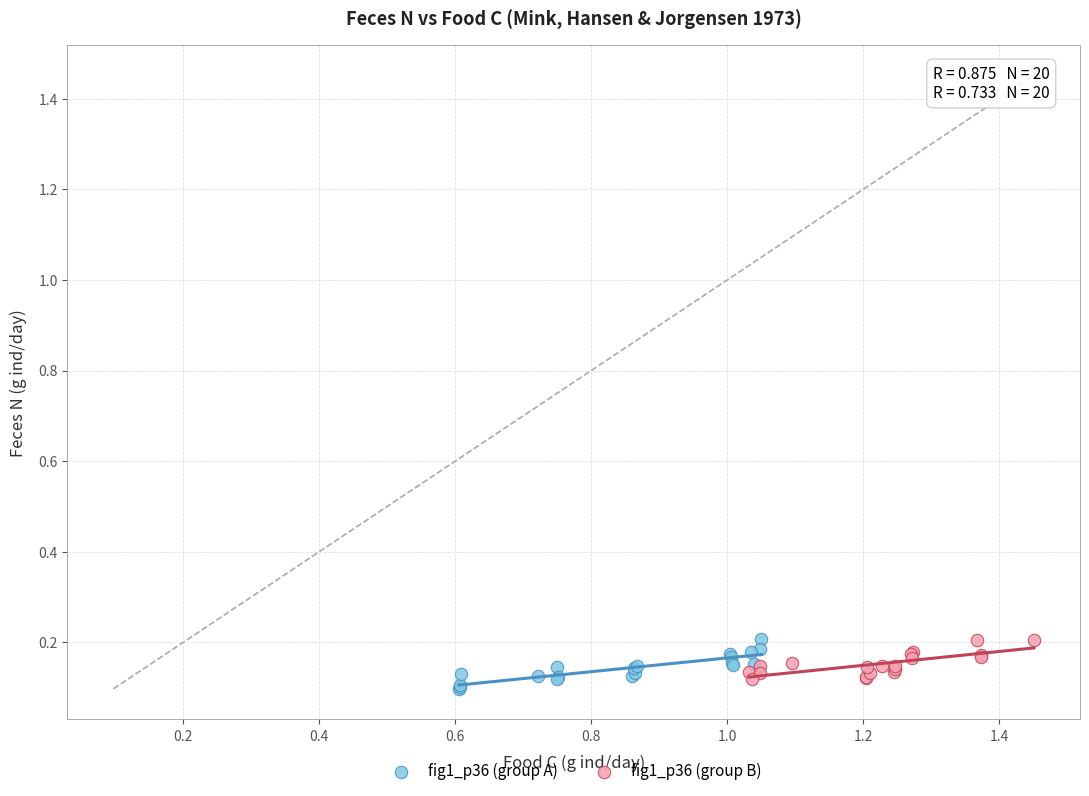

Which series has the largest Y range (max minus min)?

fig1_p36 (group A)